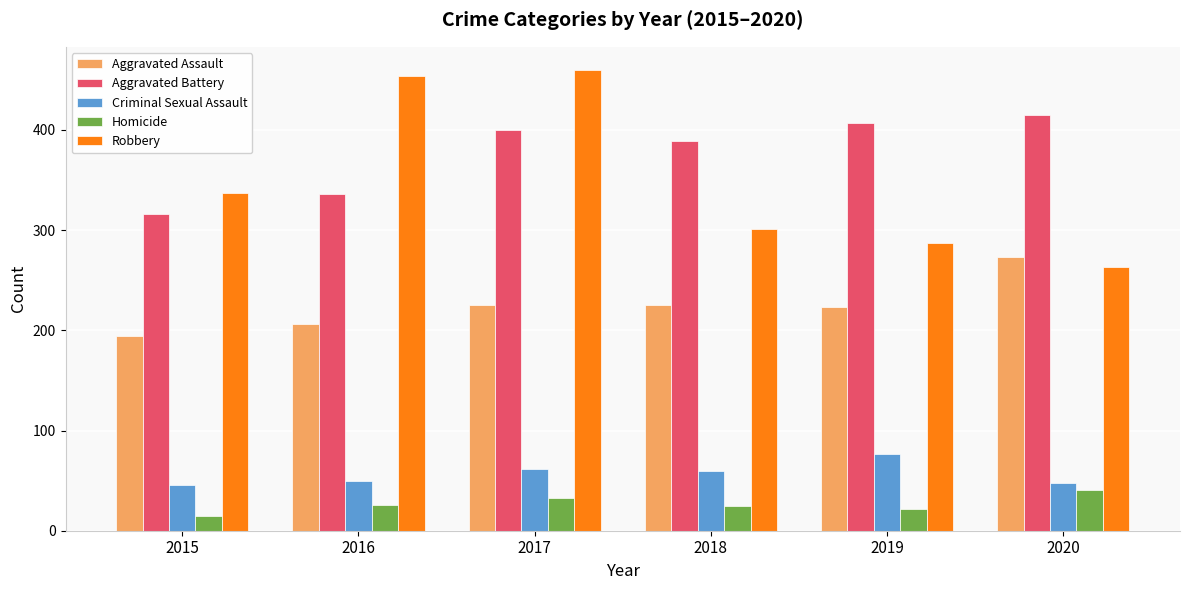

How many groups of bars are there?

6